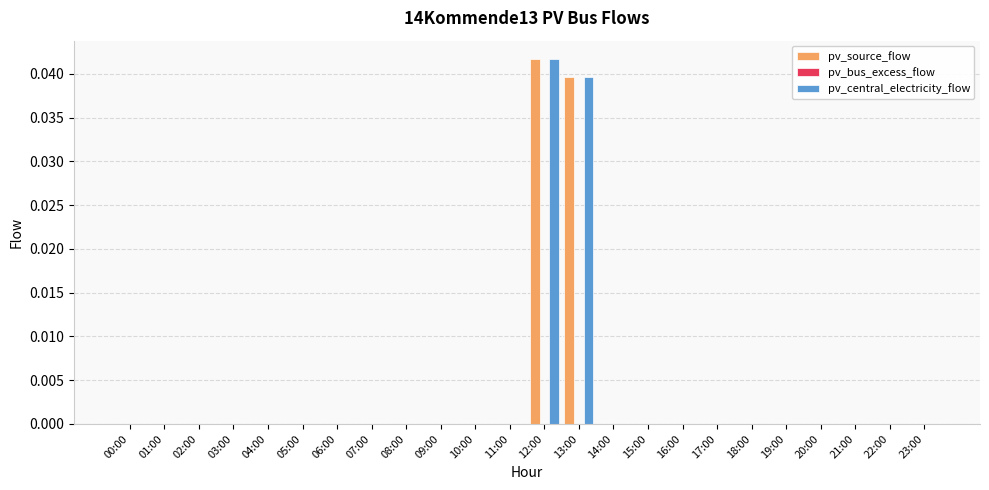

True or false: pv_central_electricity_flow has a value of 0.0 at 20:00.

True